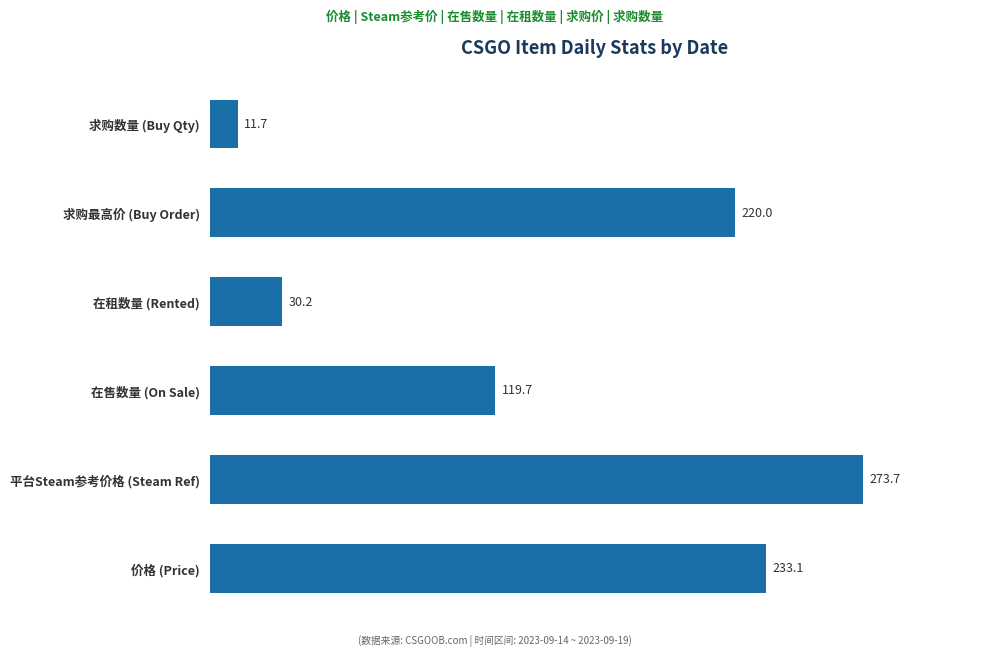

What is the smallest value displayed?

11.7